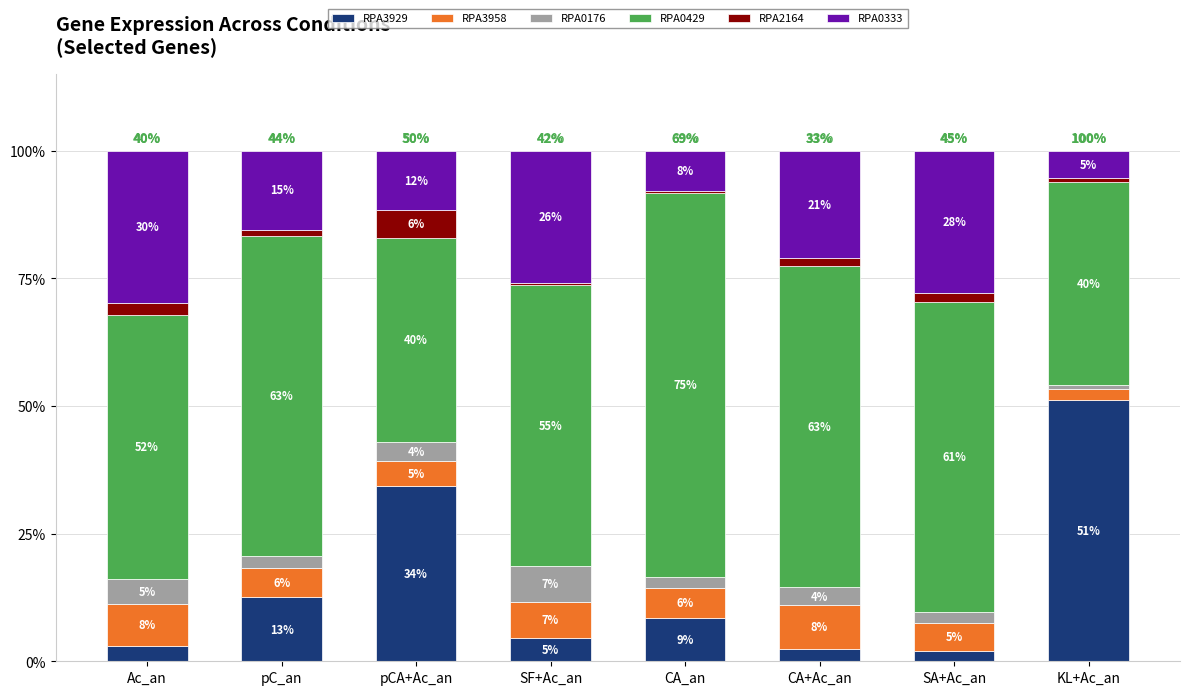

List the labels in order of RPA3958 value, largest first.

CA+Ac_an, Ac_an, SF+Ac_an, CA_an, pC_an, SA+Ac_an, pCA+Ac_an, KL+Ac_an